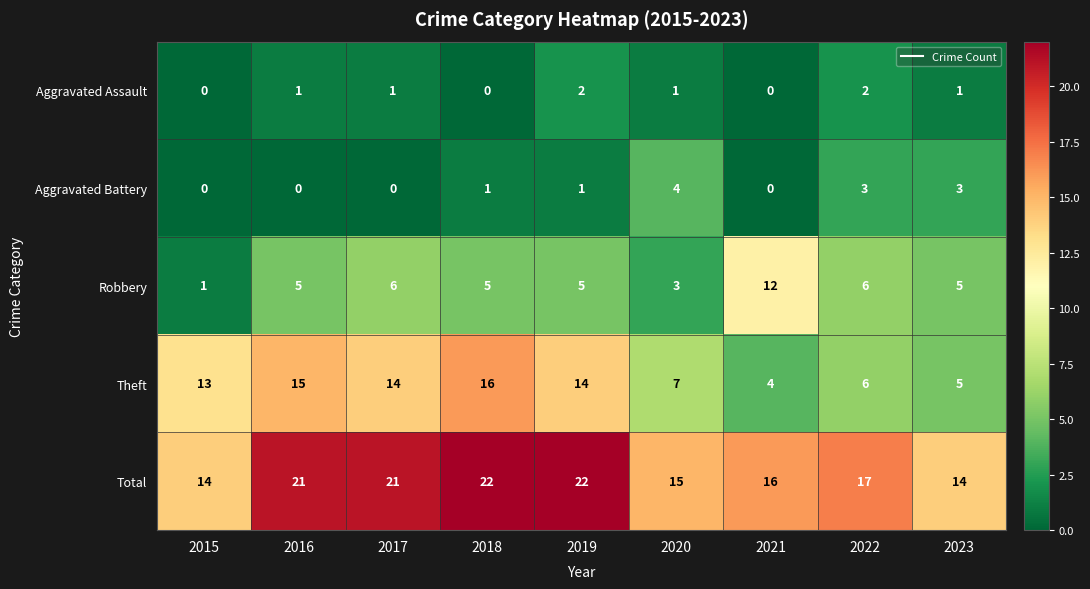

What is the maximum value shown in the chart?

22